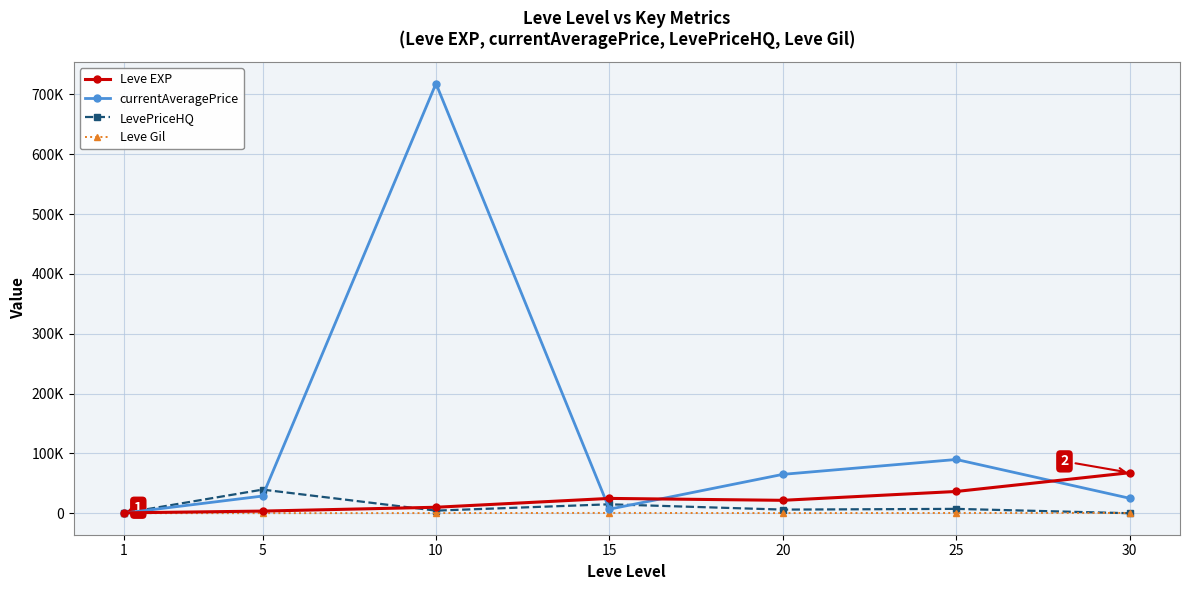

Is this an area chart (filled region under the line)?

No